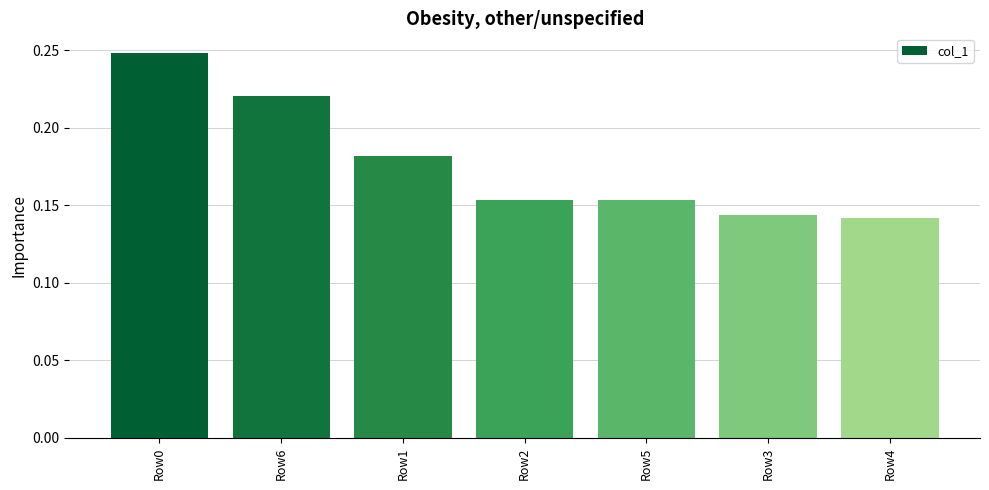

How many data points does each series have?

7